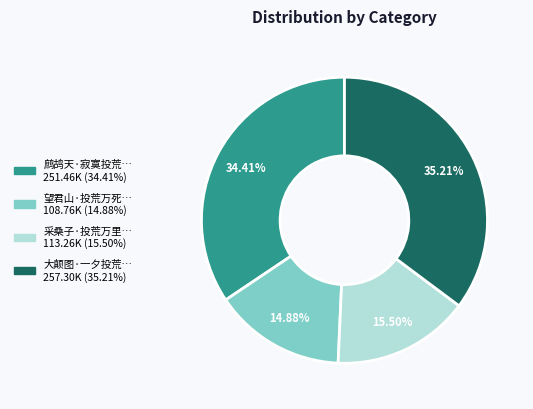

Does any single category account for the majority?

No